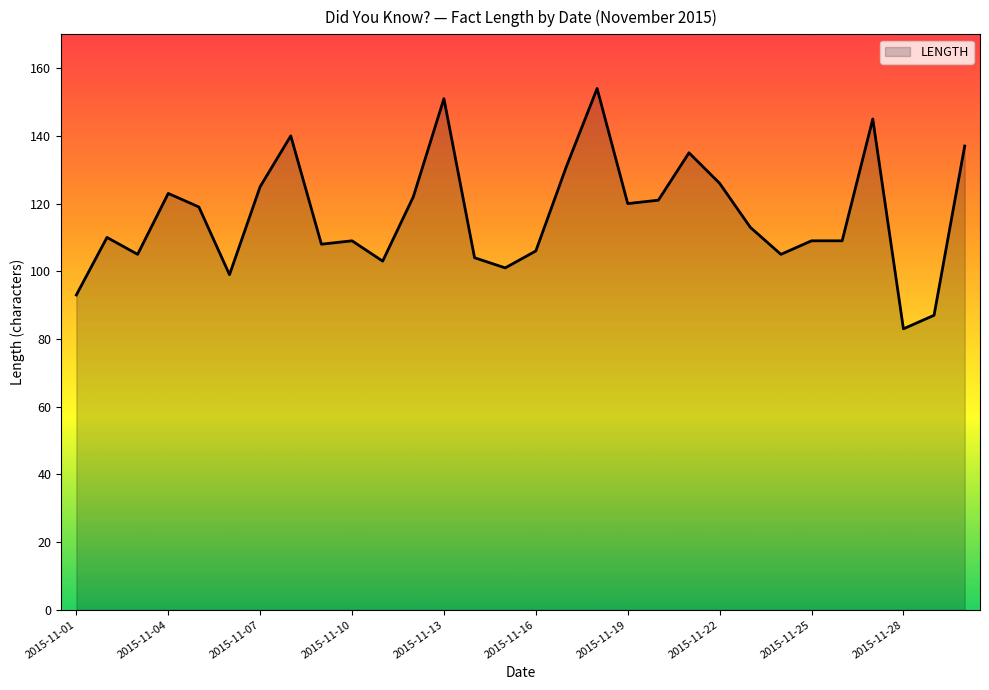

How many categories are shown in the chart?

30